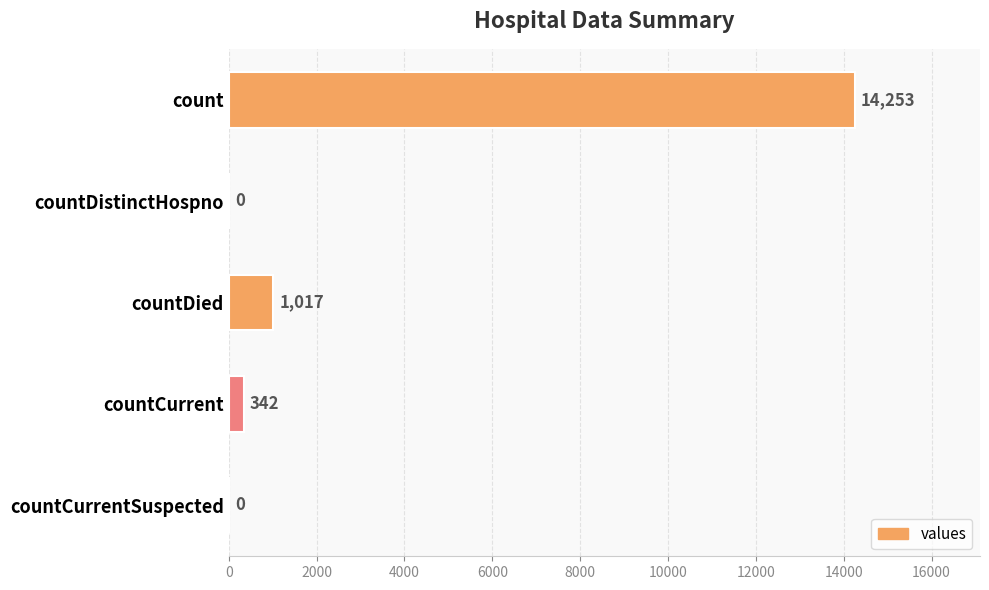

Which has a higher value, countDied or countCurrentSuspected?

countDied